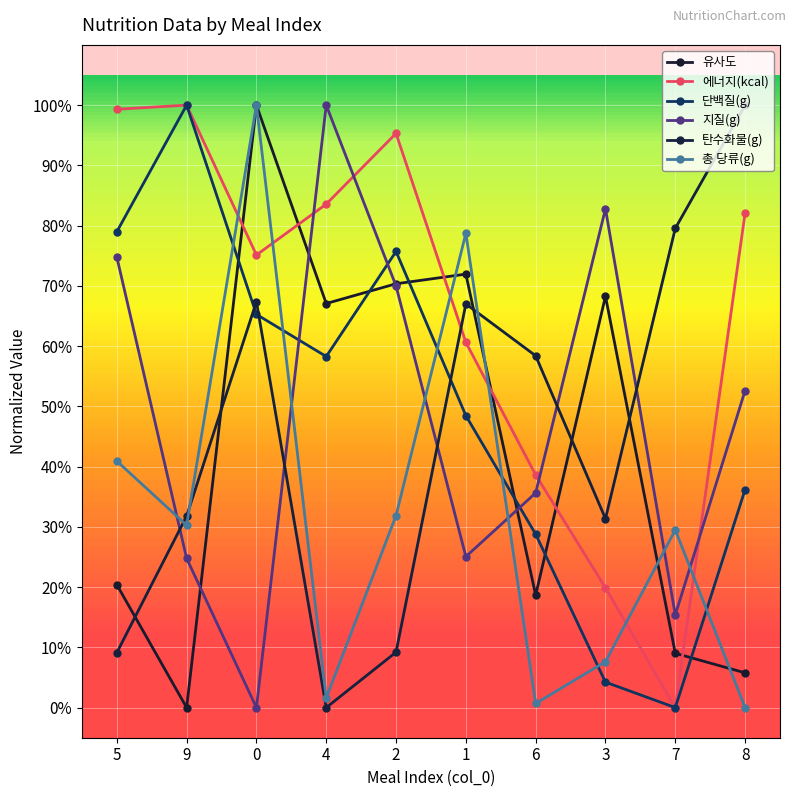

Is it true that 유사도 equals 0.4 at 1?

False